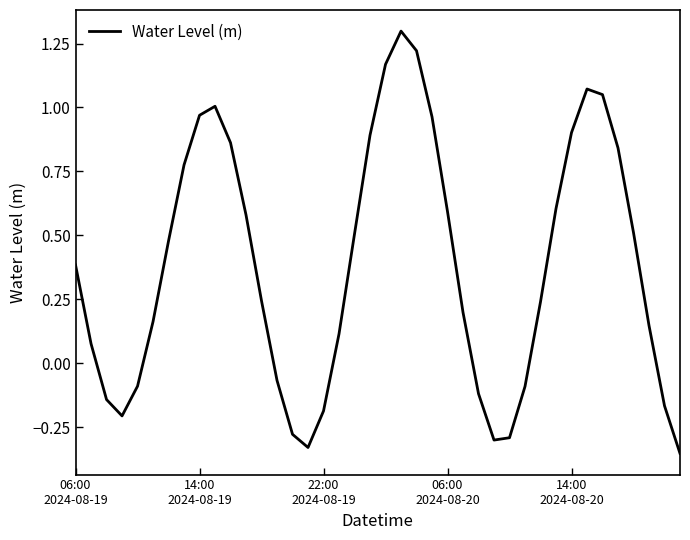

What is the difference between the maximum and minimum values?

1.7